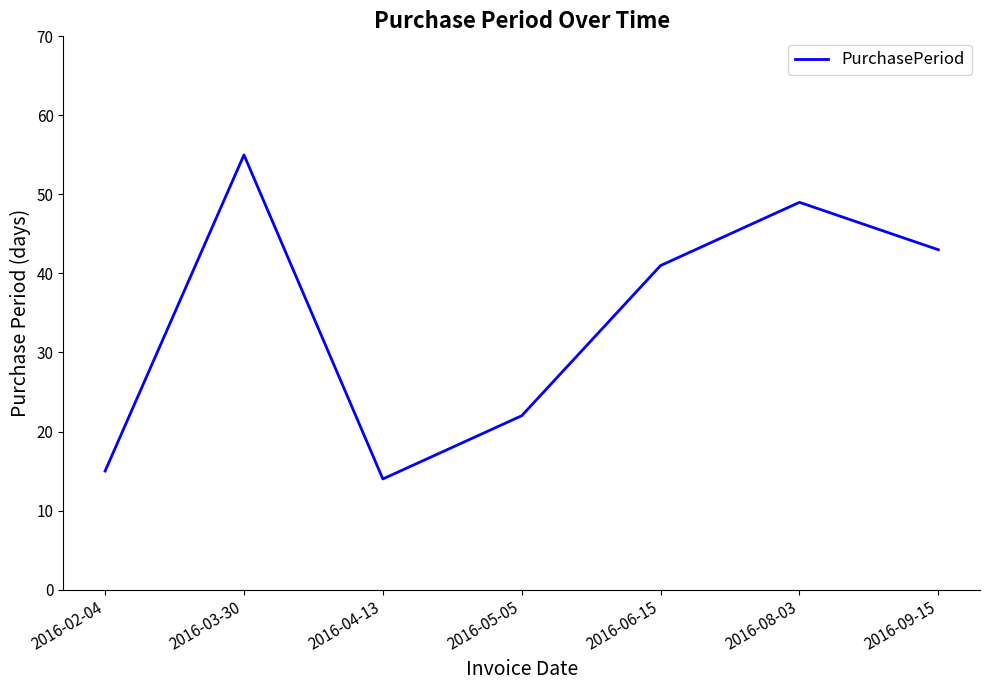

What is the maximum value shown in the chart?

55